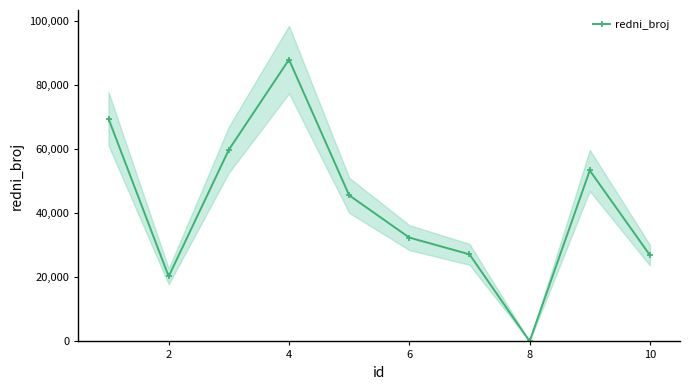

What is the highest value of the redni_broj series?

88046